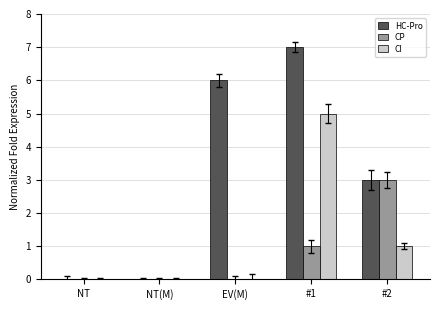

Where is CI nearest to the value 2?

#2